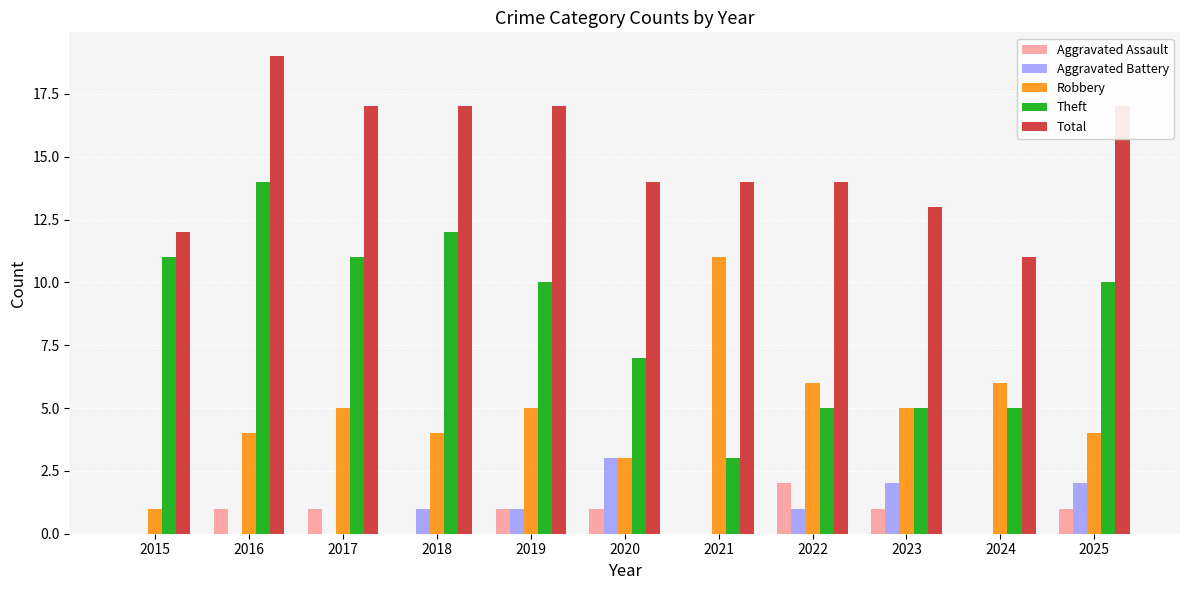

Are the bars grouped side by side (vs. stacked)?

Yes